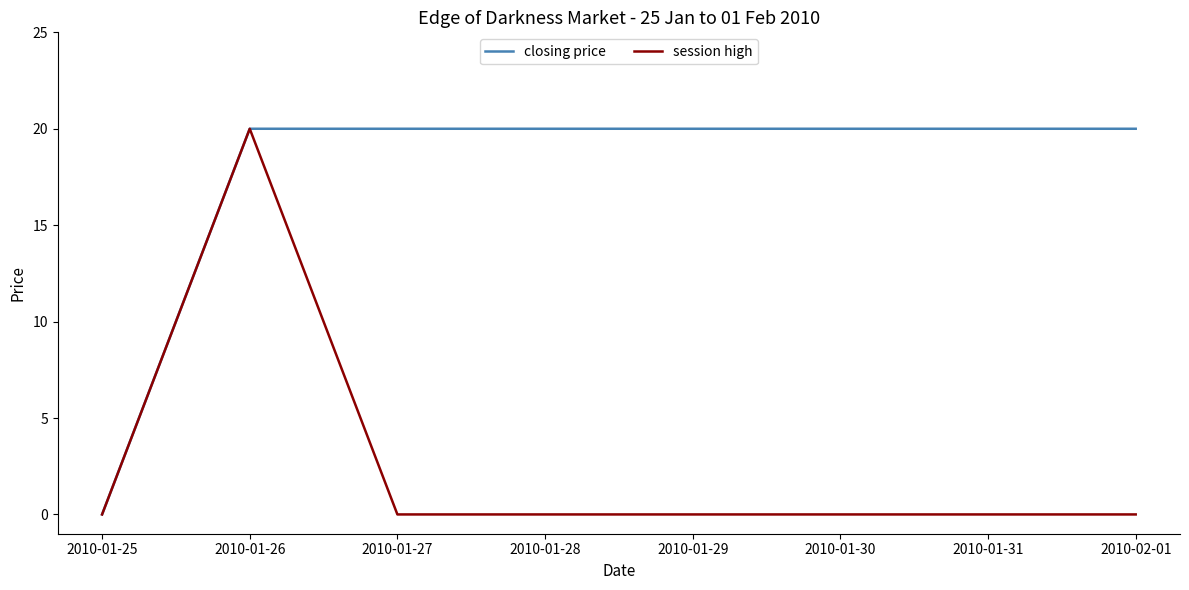

Reading right to left, list all the values displayed in this chart.

closing price: 2010-02-01=20	2010-01-31=20	2010-01-30=20	2010-01-29=20	2010-01-28=20	2010-01-27=20	2010-01-26=20	2010-01-25=0
session high: 2010-02-01=0	2010-01-31=0	2010-01-30=0	2010-01-29=0	2010-01-28=0	2010-01-27=0	2010-01-26=20	2010-01-25=0